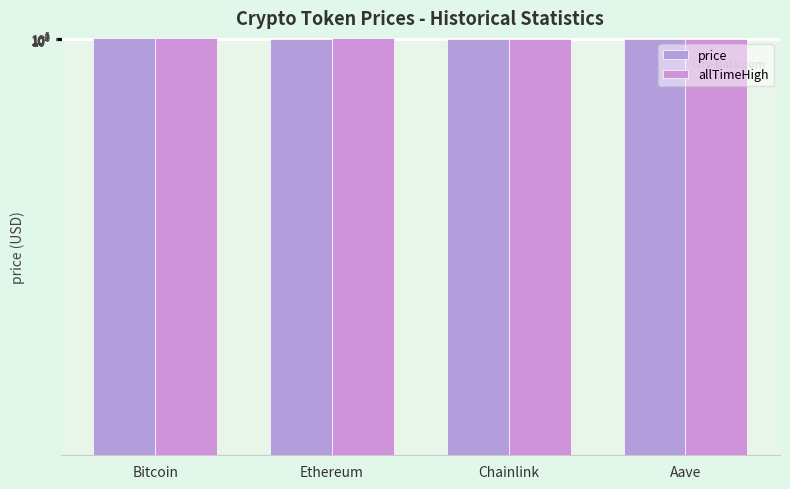

Rank the series by their maximum value, from lowest to highest.

price, allTimeHigh